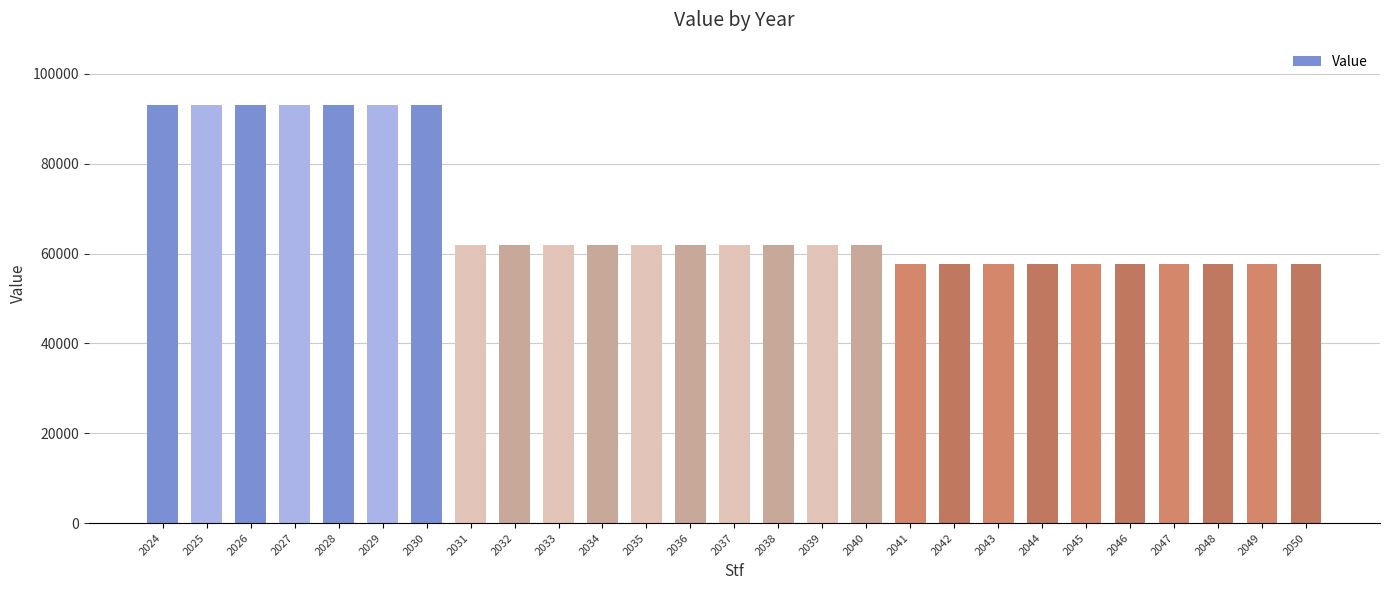

Is it true that the value at 2044 is 57655.2?

True